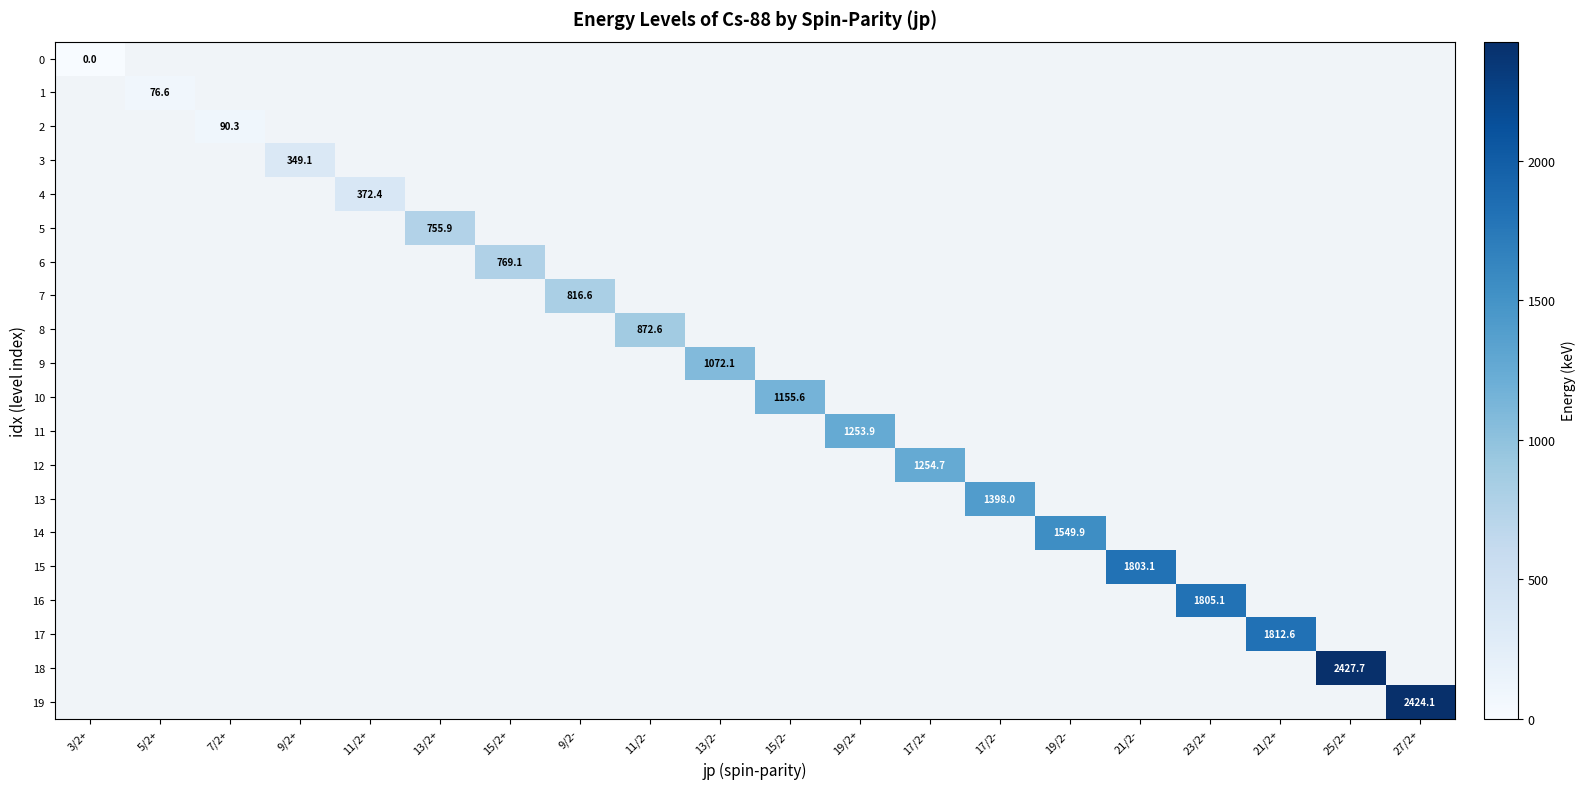

Is it true that 9 equals 1072.1 at 13/2-?

True